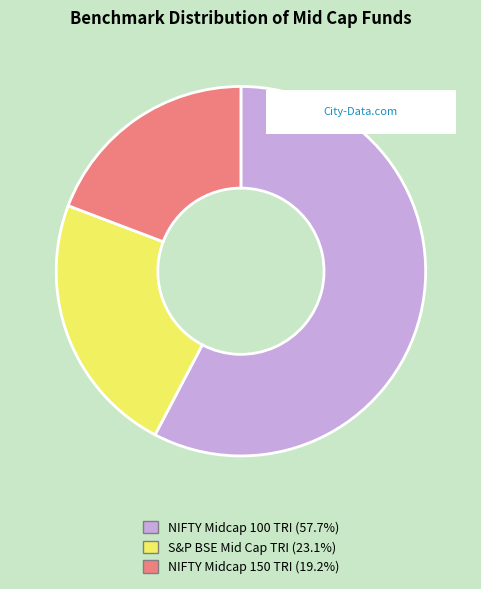

Is there a majority slice in this chart?

Yes